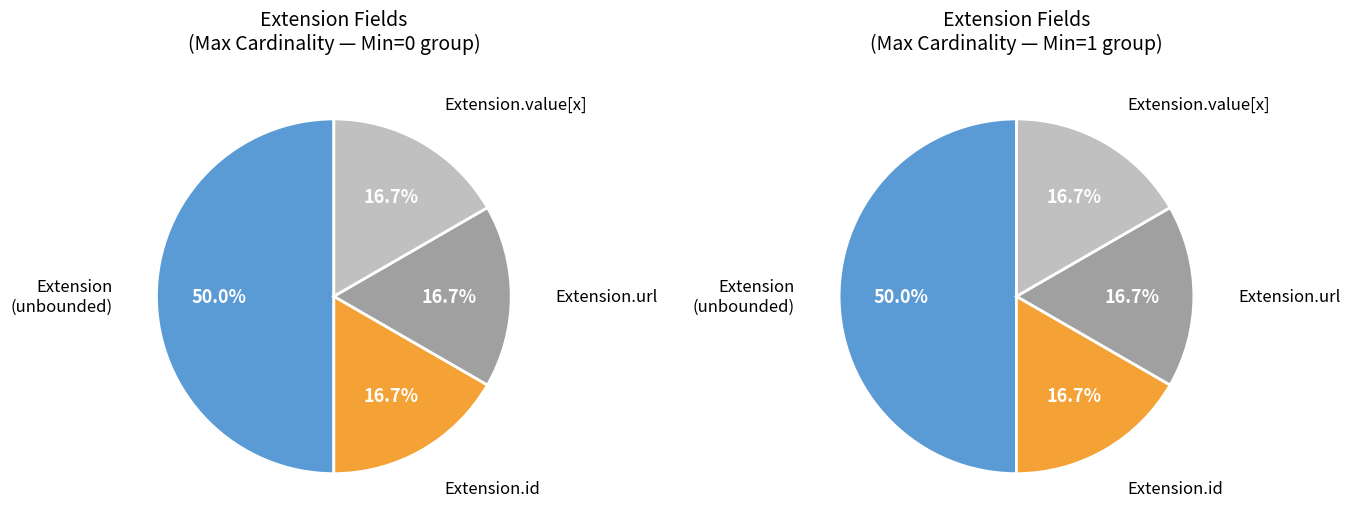

The Extension.url slice represents 99% of the pie. True or false?

False